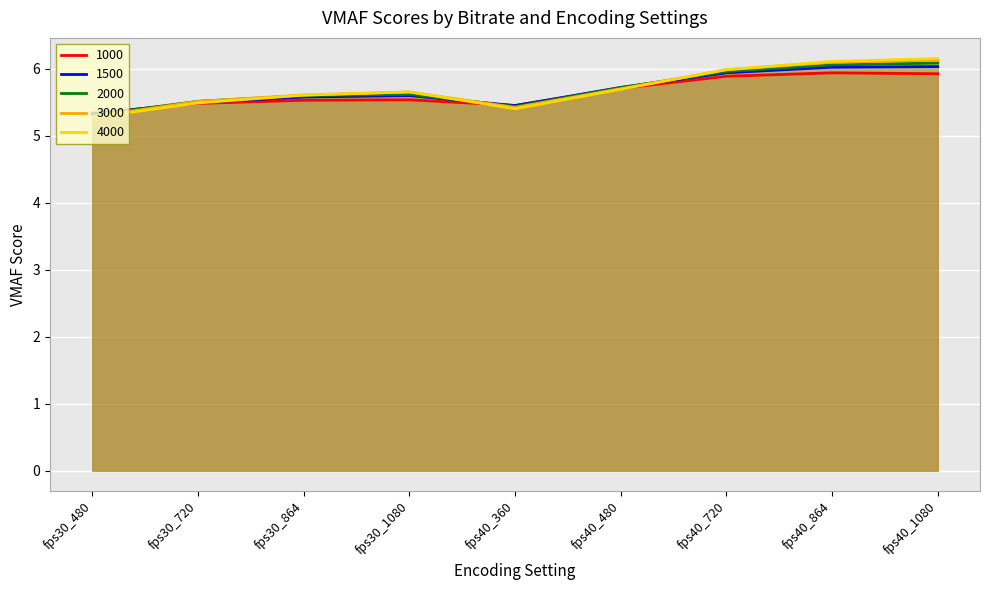

The 1500 series shows 5.9 at fps40_720. True or false?

True